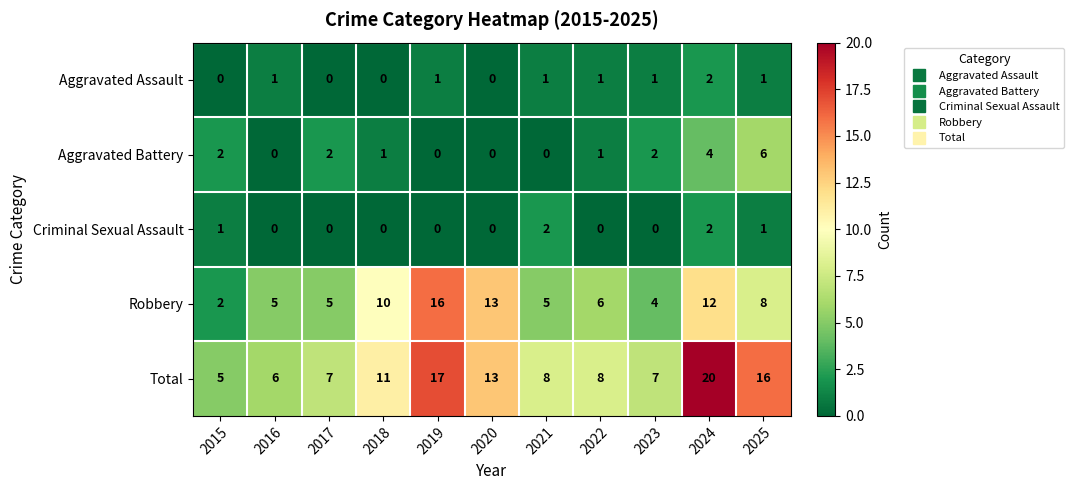

Which category has the highest value across all series?

2024